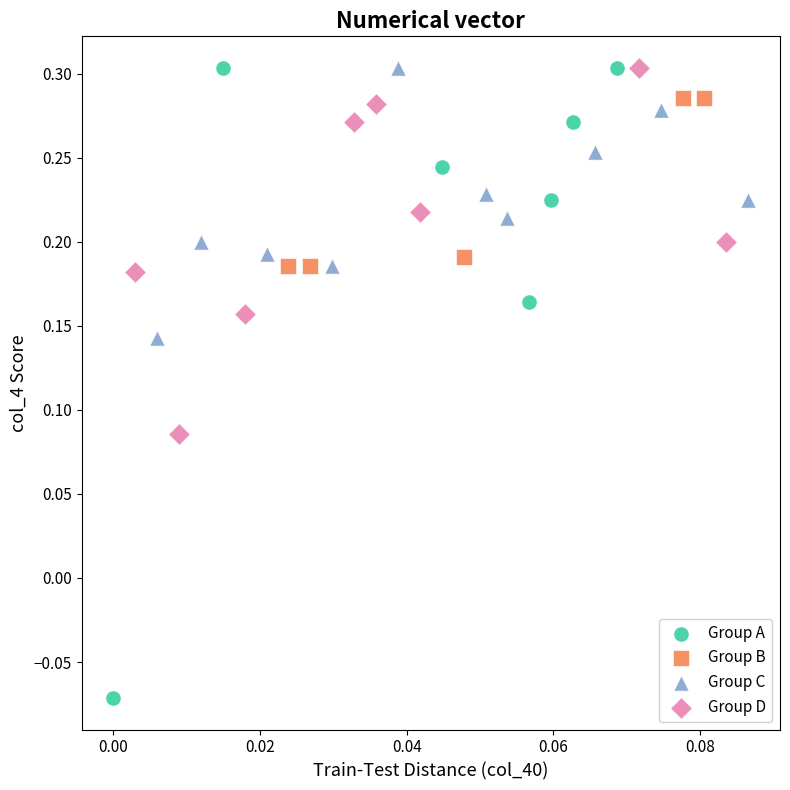

Which series has the largest Y range (max minus min)?

Group A